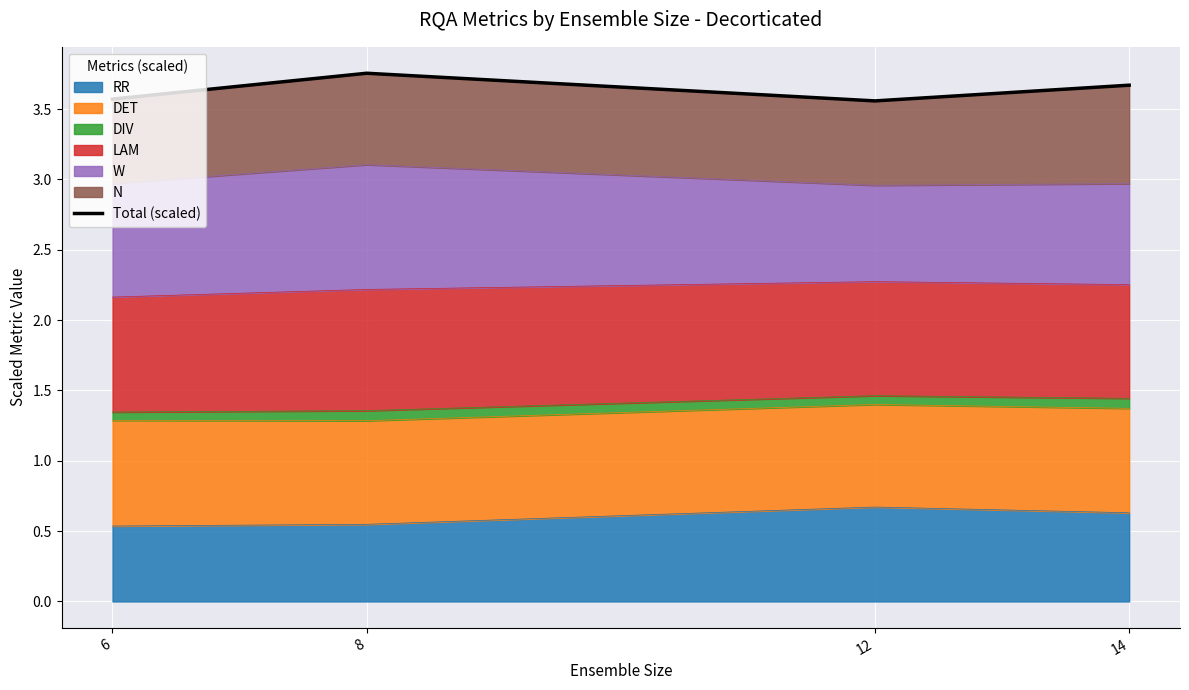

How many lines are shown in the chart?

1